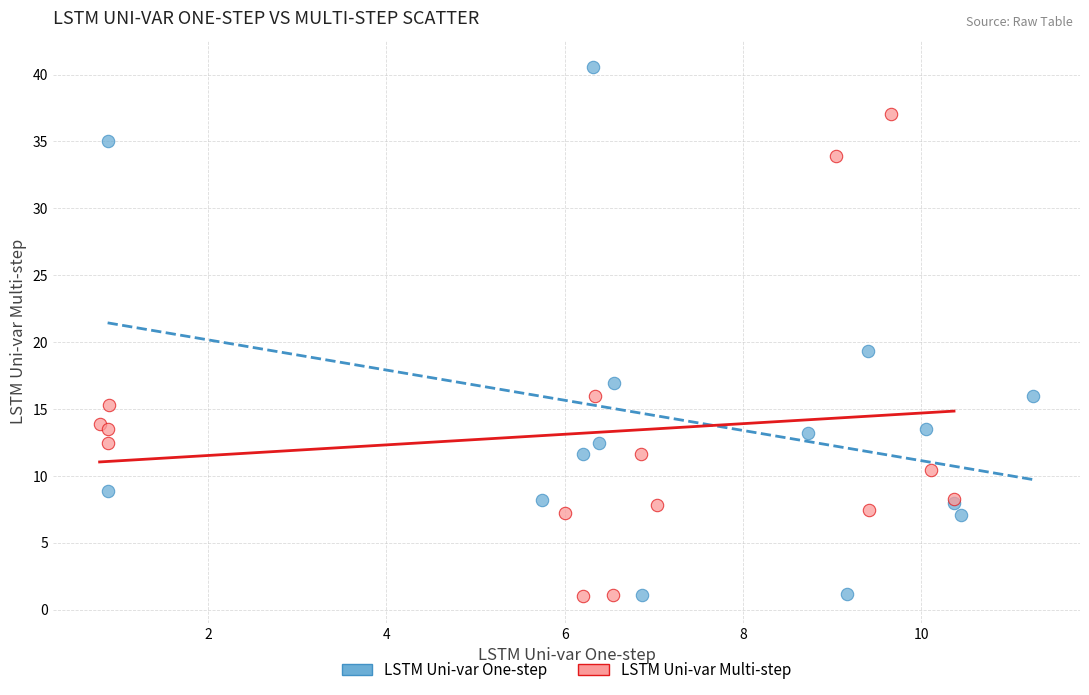

Which series reaches the maximum Y coordinate?

LSTM Uni-var One-step